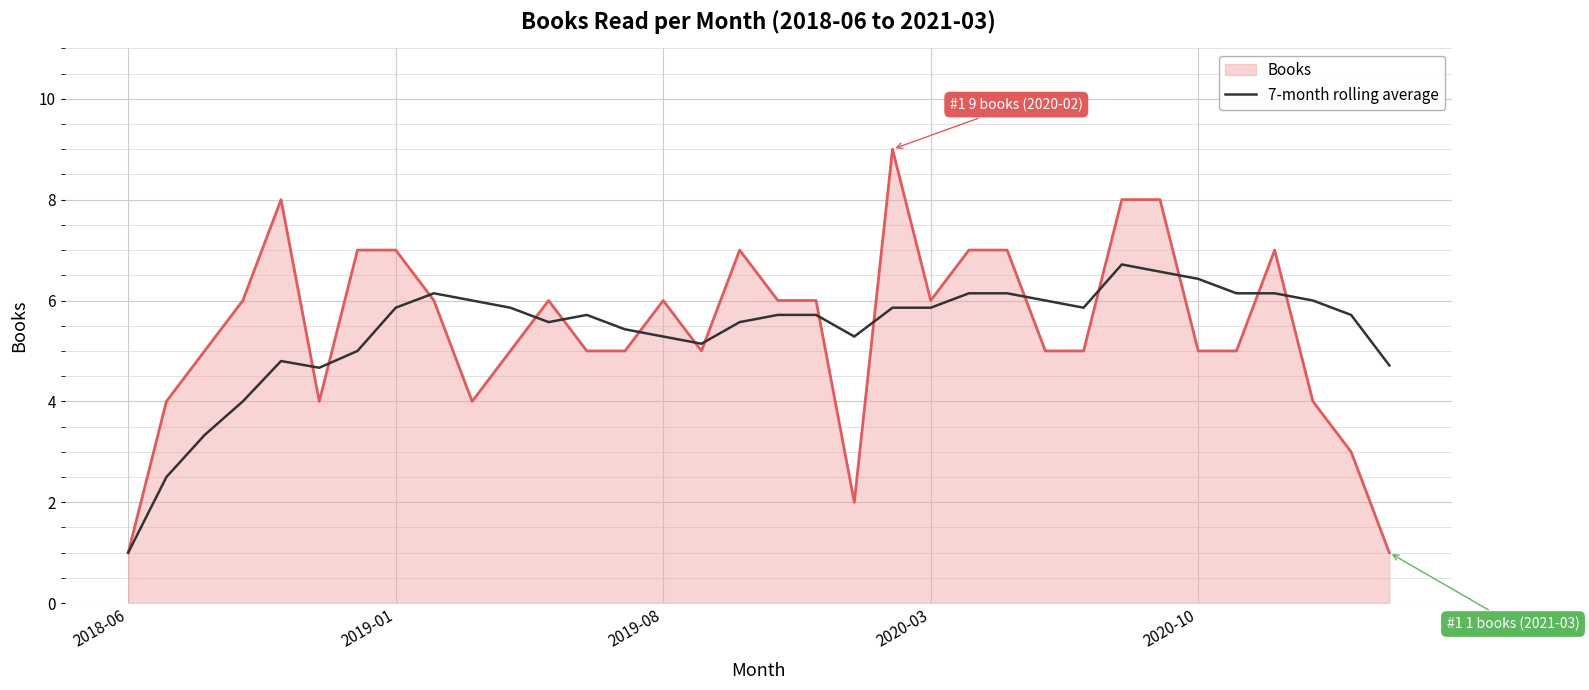

What is the smallest value displayed?

1.0